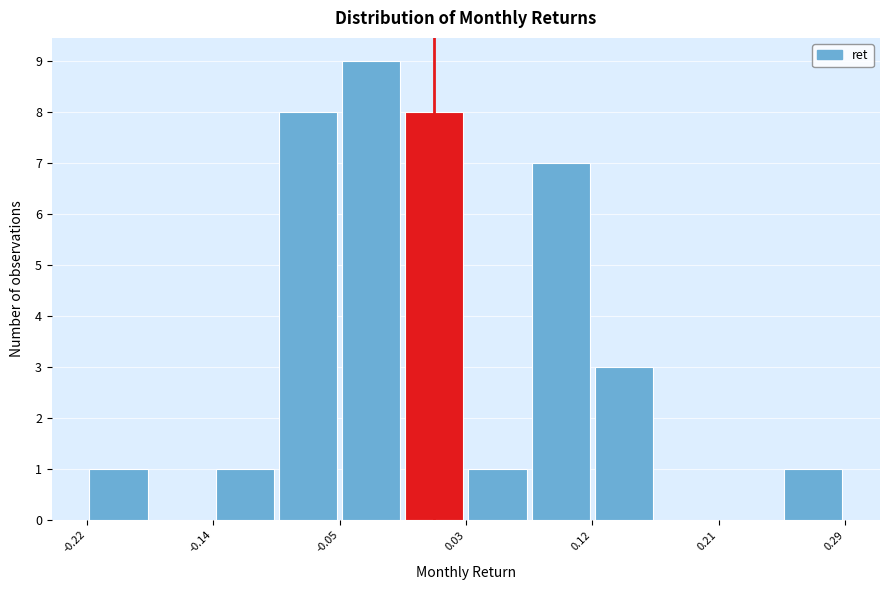

Reading left to right, list every bar in this chart as the range it spans on the x-axis followed by its height. Neither the bar edges nor the heights are printed on the chart, so give them approximately, as read against the axes.

-0.22 to -0.18: 1
-0.18 to -0.14: 0
-0.14 to -0.10: 1
-0.10 to -0.05: 8
-0.05 to -0.01: 9
-0.01 to 0.03: 8
0.03 to 0.08: 1
0.08 to 0.12: 7
0.12 to 0.16: 3
0.16 to 0.21: 0
0.21 to 0.25: 0
0.25 to 0.29: 1